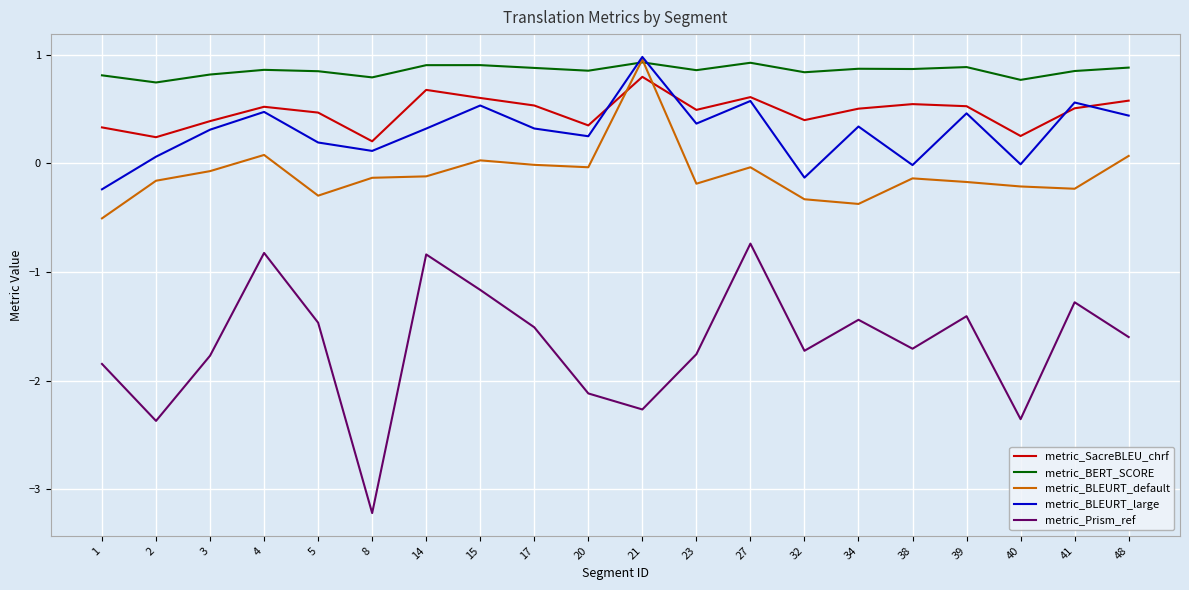

True or false: metric_BERT_SCORE and metric_Prism_ref intersect in this chart.

False